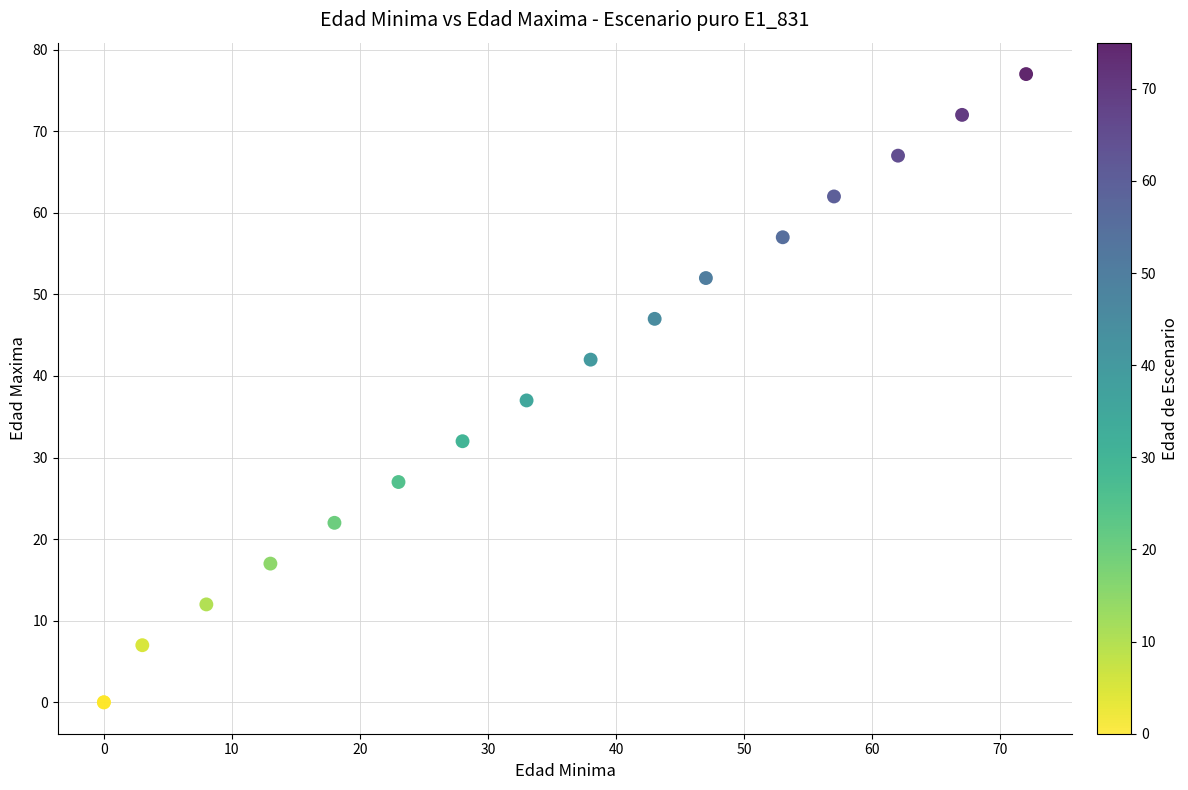

What Y value in the scatter plot is closest to 38?

37